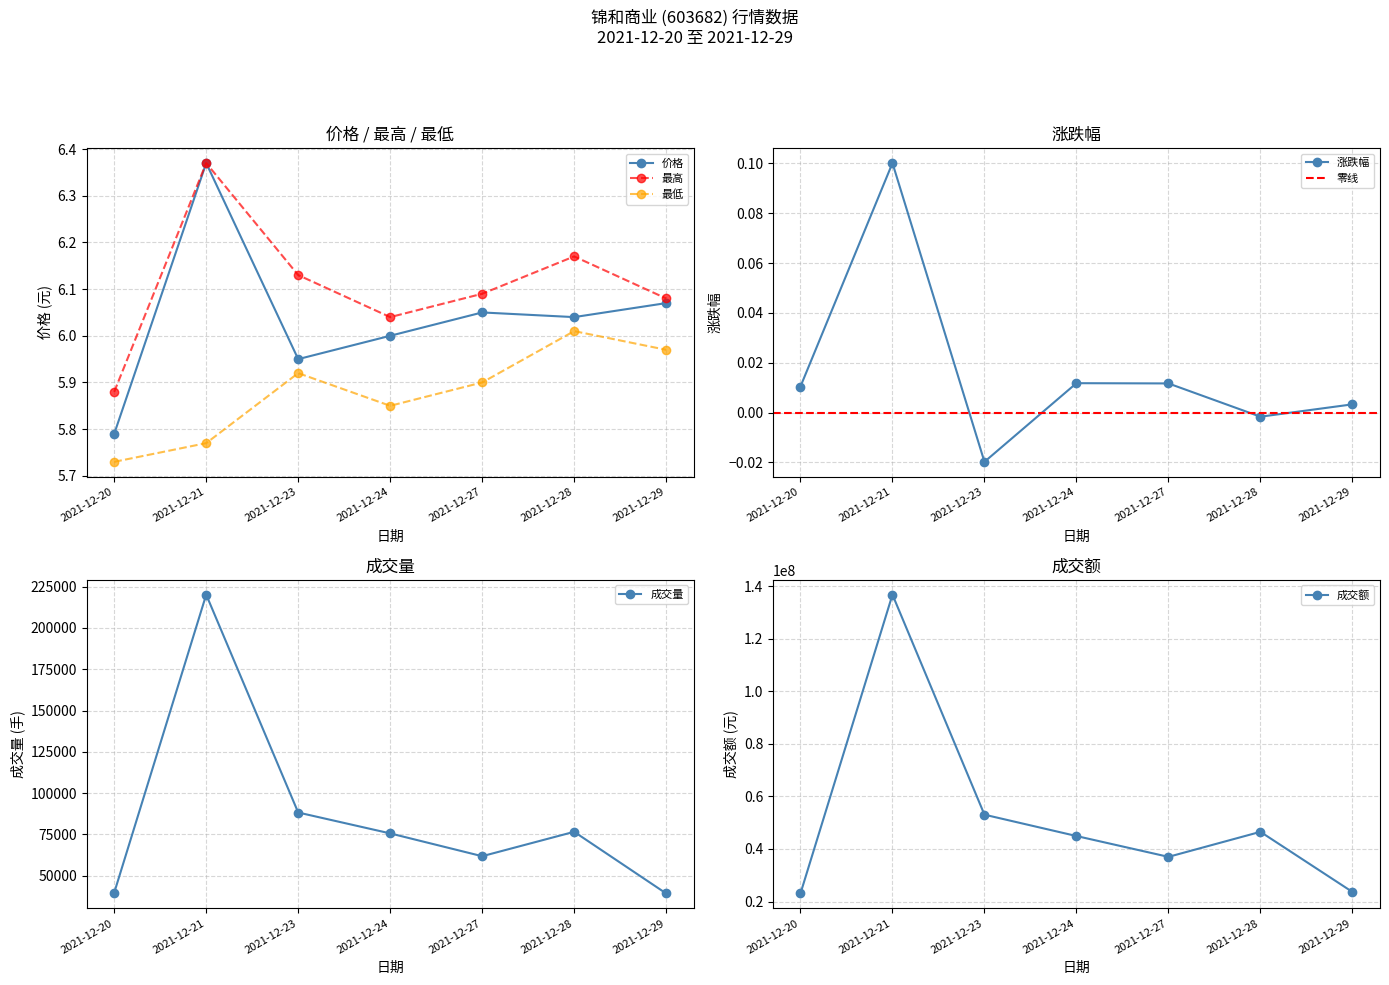

Is it true that 成交量 equals 61241.0 at 2021-12-20?

False